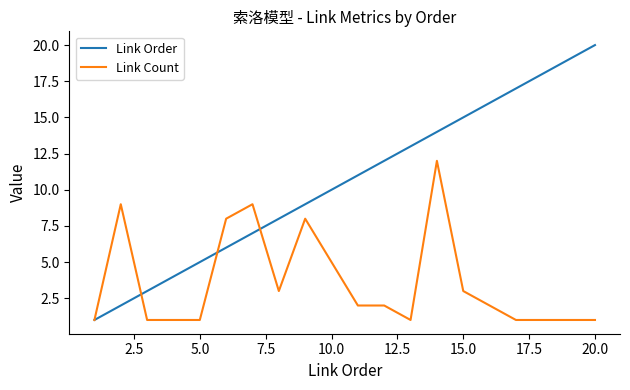

List the series in order of their peak value, lowest first.

Link Count, Link Order